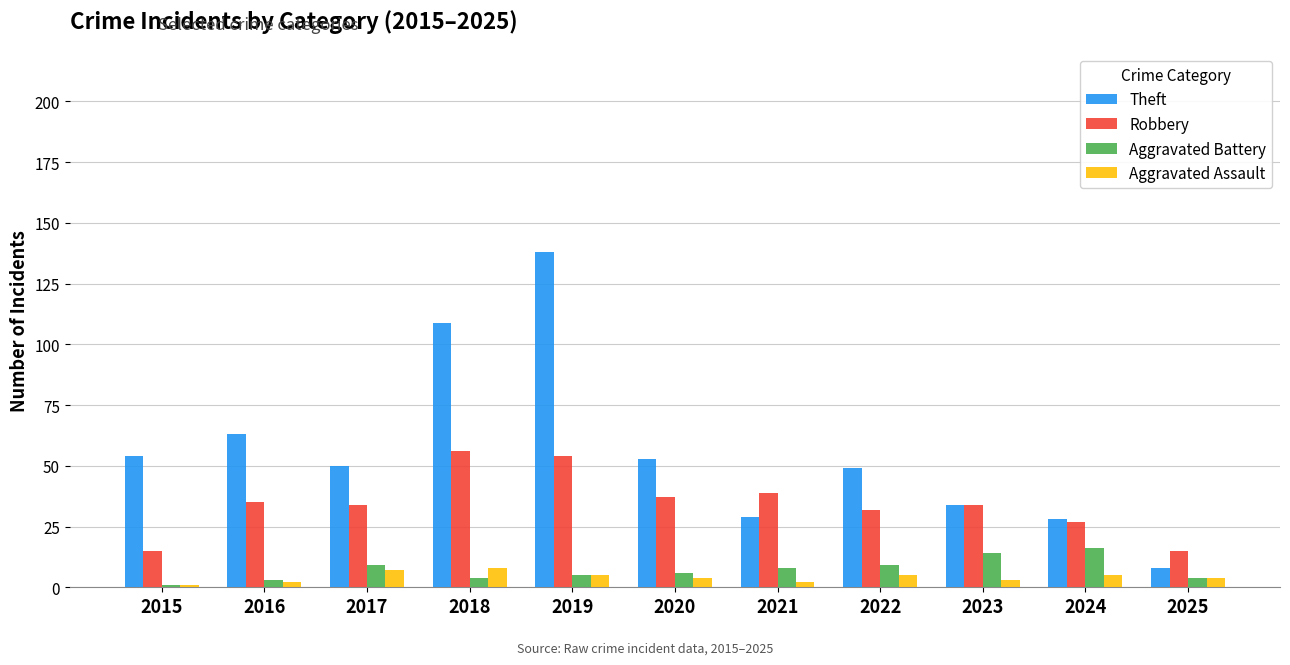

Is the value of Aggravated Assault at 2022 greater than the value of Robbery at 2020?

No